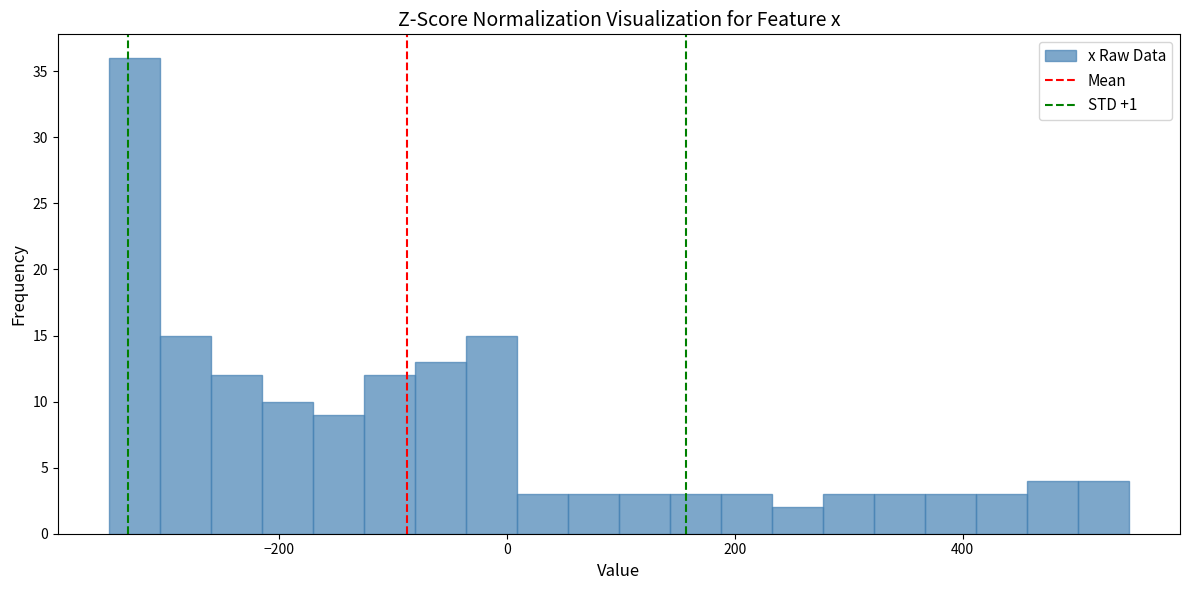

Around what value on the x-axis is the tallest bar? Give the approximate position of its centre, as read against the axis.

-320